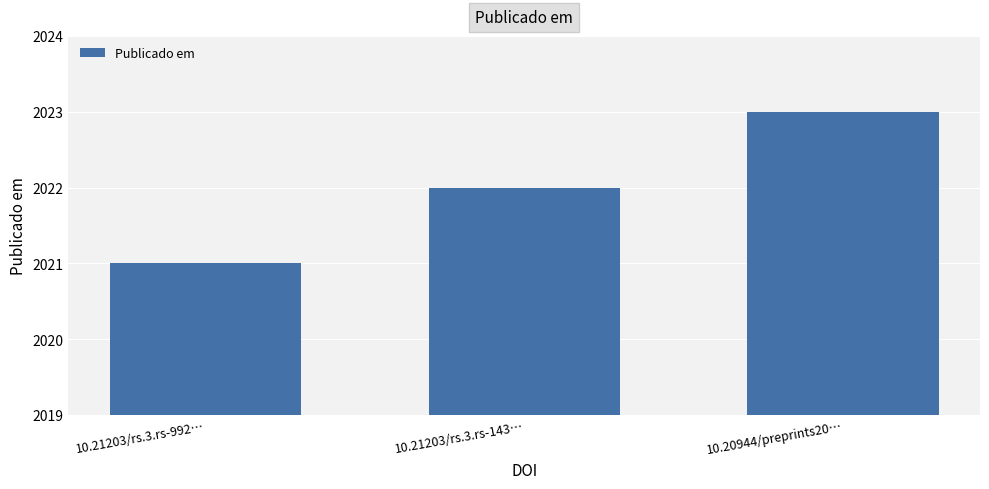

Where is the data nearest to the value 2022?

10.21203/rs.3.rs-143…